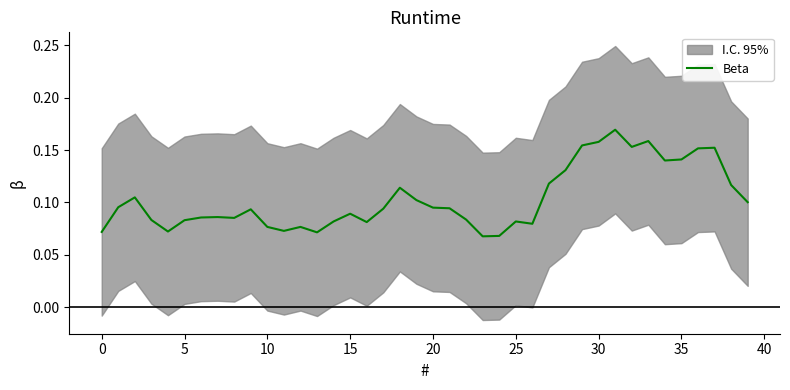

Does the chart have visible grid lines?

No